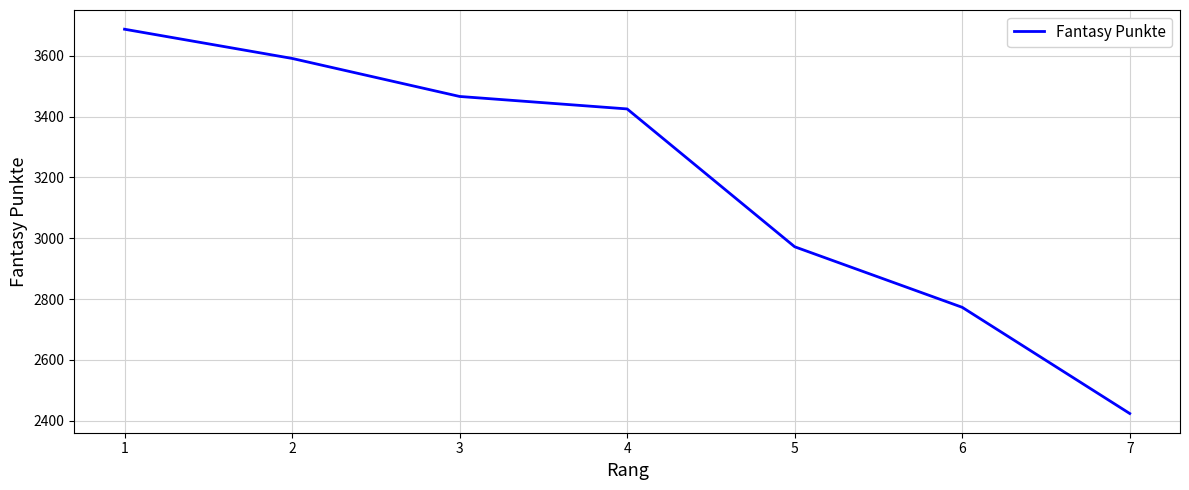

True or false: the data has more than 1 interior local peaks.

False